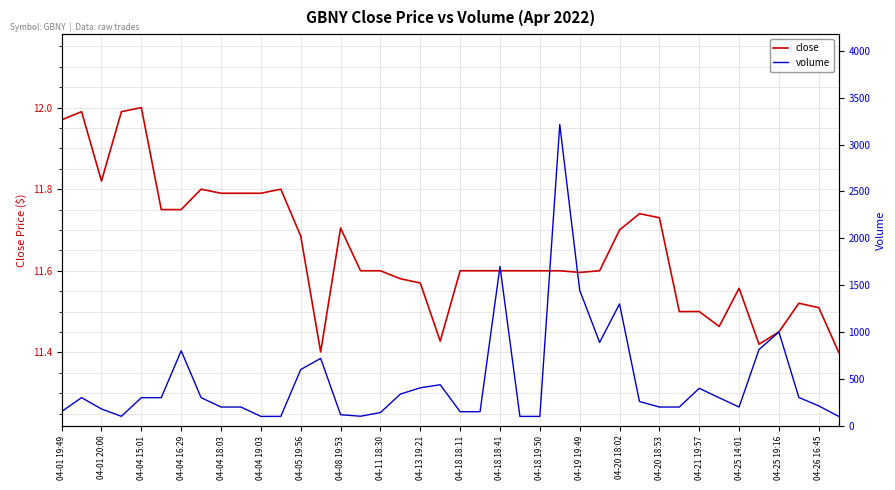

What is the difference between the volume values at 38 and 04-01 20:00?

88.0